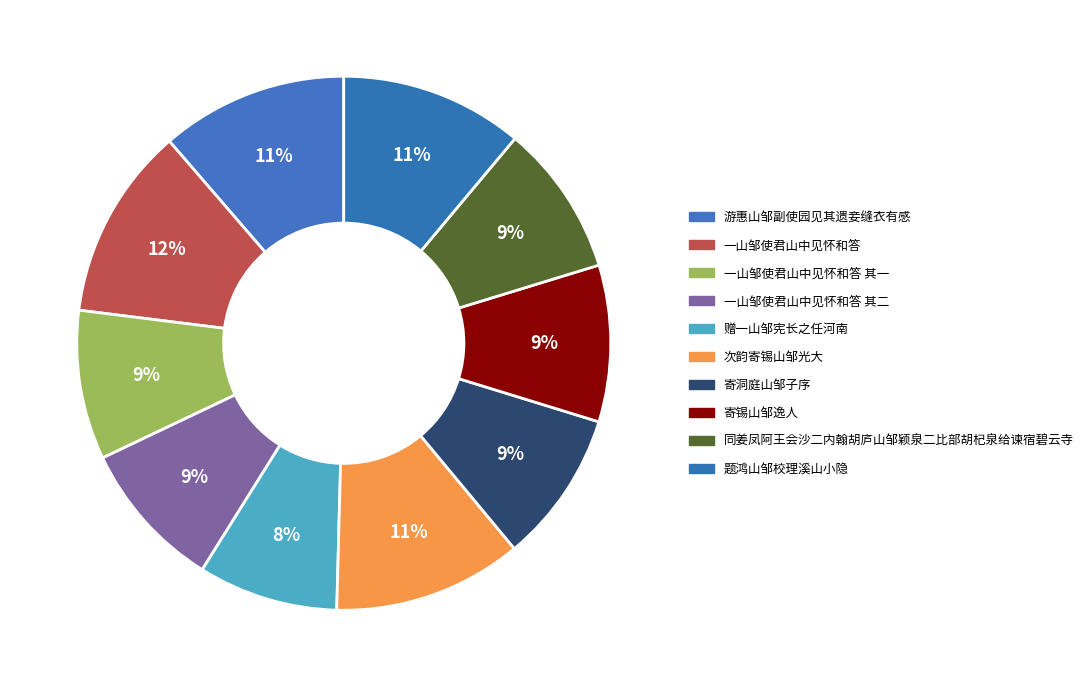

Is the sum of 次韵寄锡山邹光大 and 游惠山邹副使园见其遗妾缝衣有感 greater than half?

No